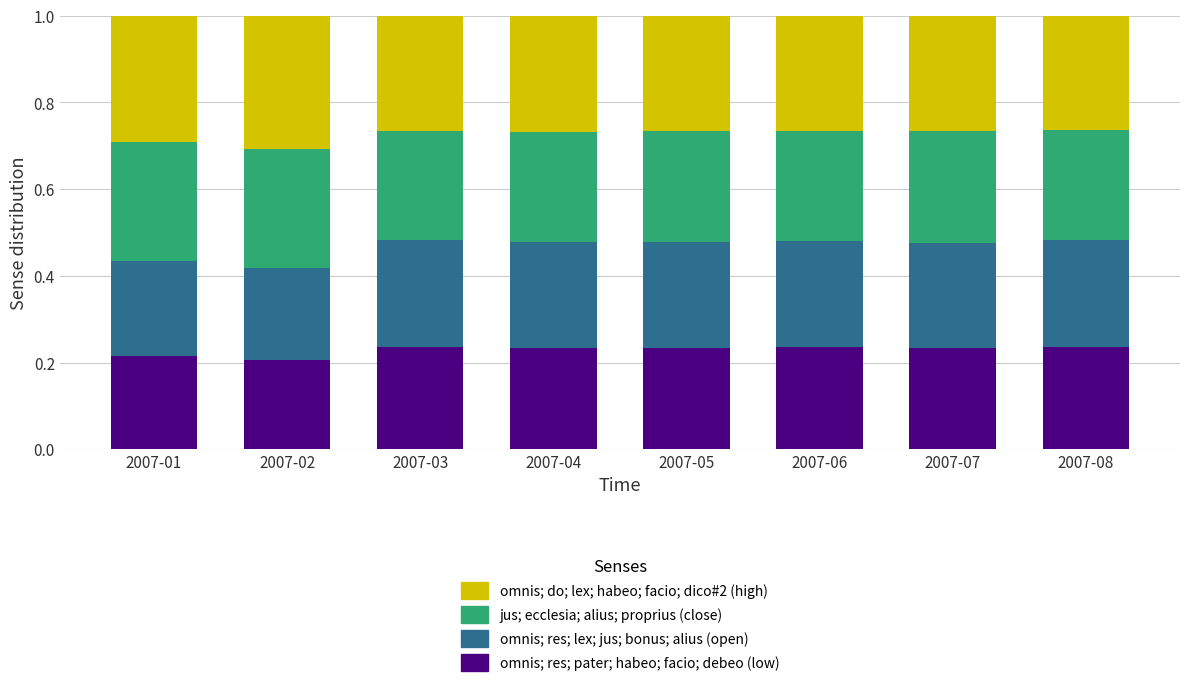

The value of omnis; res; pater; habeo; facio; debeo (low) at 2007-01 is 0.2. True or false?

True